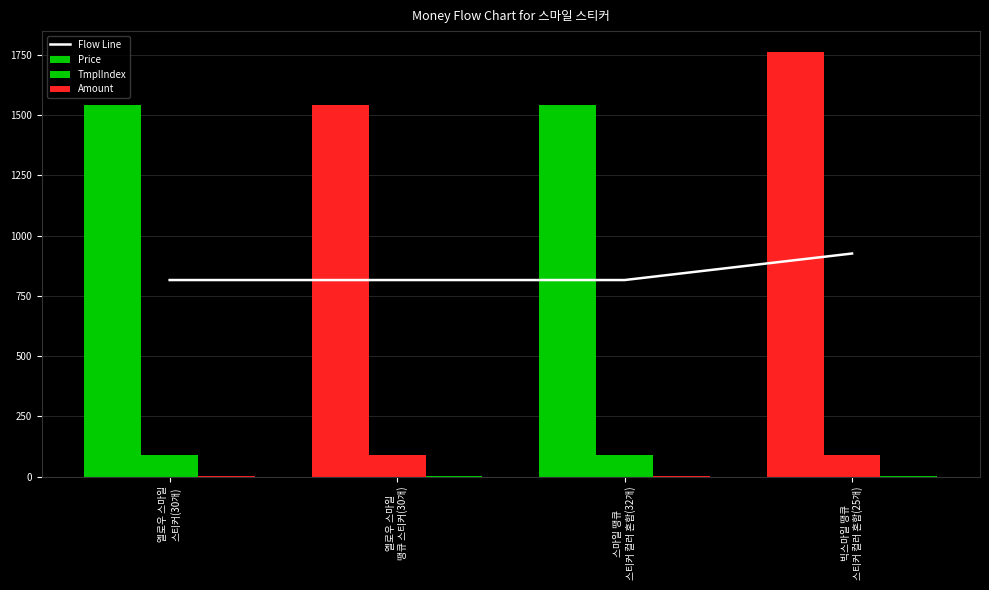

At which category is the sum across all series the highest?

빅스마일 땡큐
스티커 컬러 혼합(25개)